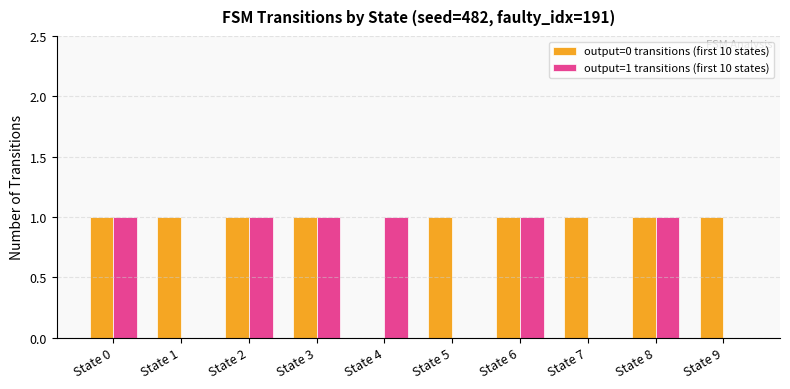

Reading right to left, transcribe all the data shown in this chart.

output=0 transitions (first 10 states): State 9=1	State 8=1	State 7=1	State 6=1	State 5=1	State 4=0	State 3=1	State 2=1	State 1=1	State 0=1
output=1 transitions (first 10 states): State 9=0	State 8=1	State 7=0	State 6=1	State 5=0	State 4=1	State 3=1	State 2=1	State 1=0	State 0=1